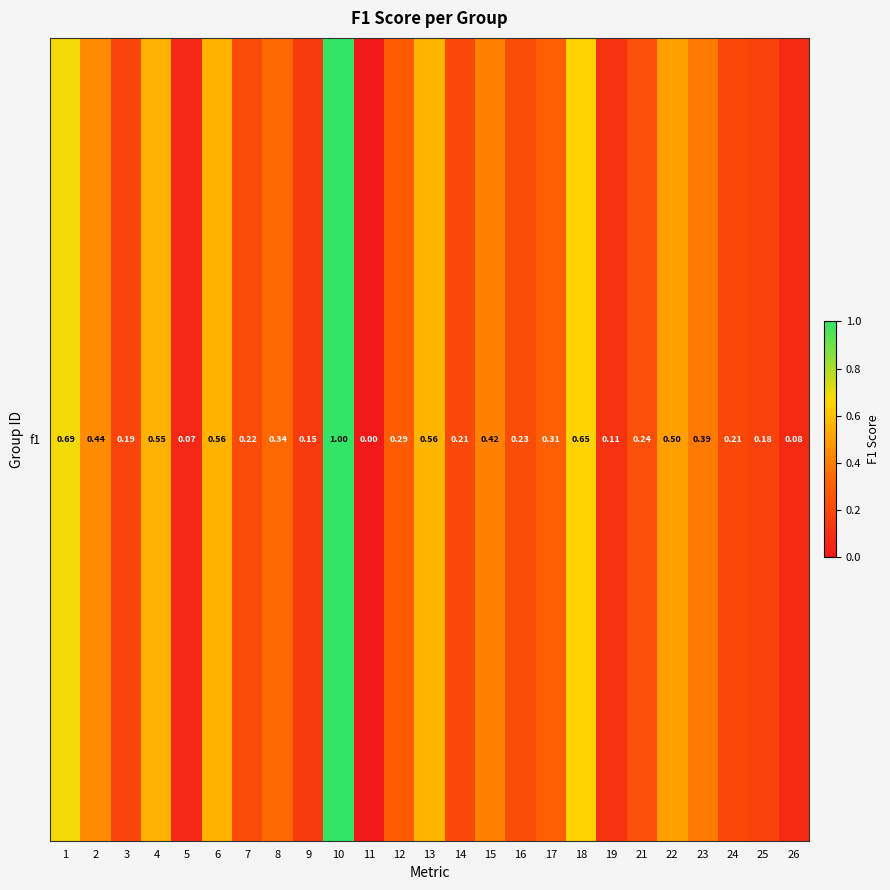

Reading left to right, list all the values displayed in this chart.

1=0.7	2=0.4	3=0.2	4=0.6	5=0.1	6=0.6	7=0.2	8=0.3	9=0.1	10=1.0	11=0.0	12=0.3	13=0.6	14=0.2	15=0.4	16=0.2	17=0.3	18=0.7	19=0.1	21=0.2	22=0.5	23=0.4	24=0.2	25=0.2	26=0.1